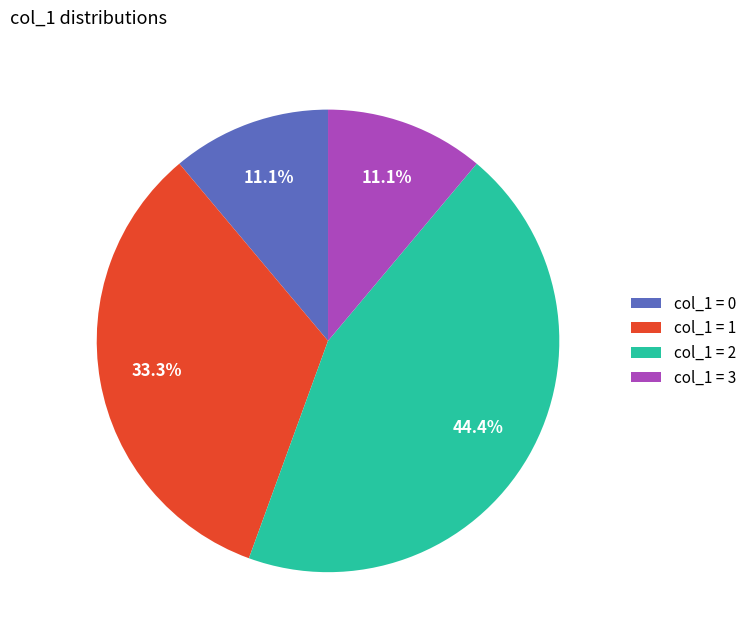

Which slice is the largest?

col_1 = 2